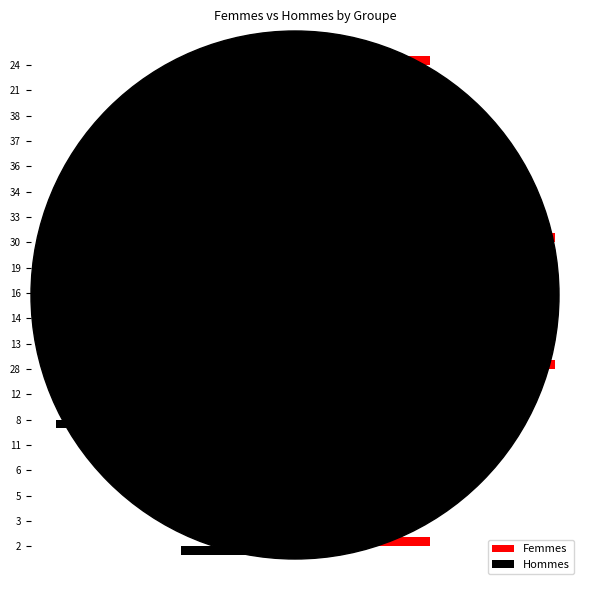

Reading left to right, list all the values displayed in this chart.

Femmes: 1	1	1	1	1	1	1	2	1	1	1	1	2	1	1	1	1	1	1	1
Hommes: -1	-1	-1	-1	-1	-2	-1	-1	-1	-1	-1	-1	-1	-1	-1	-1	-1	-1	-1	-1